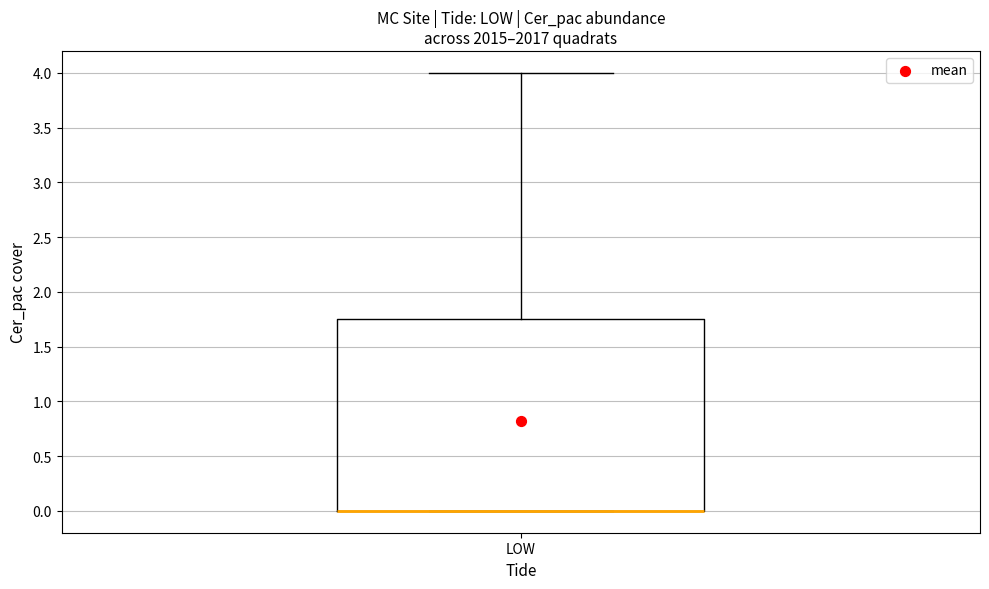

Transcribe this box plot: give where the median line is, the range the box spans, and where the two whiskers end, as read against the y-axis. The values are not printed on the chart, so give them approximately, as read against the axis.

median 0.00 (drawn on the box's lower edge), box 0.00 to 1.75, whiskers 0.00 to 4.00